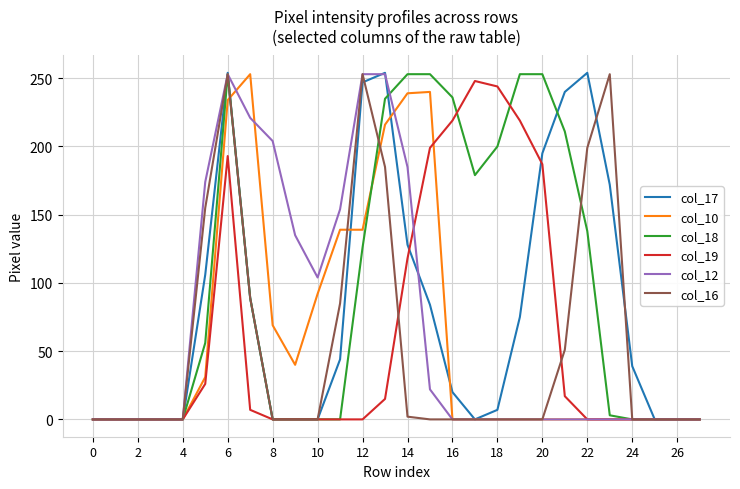

What is the maximum value shown in the chart?

254